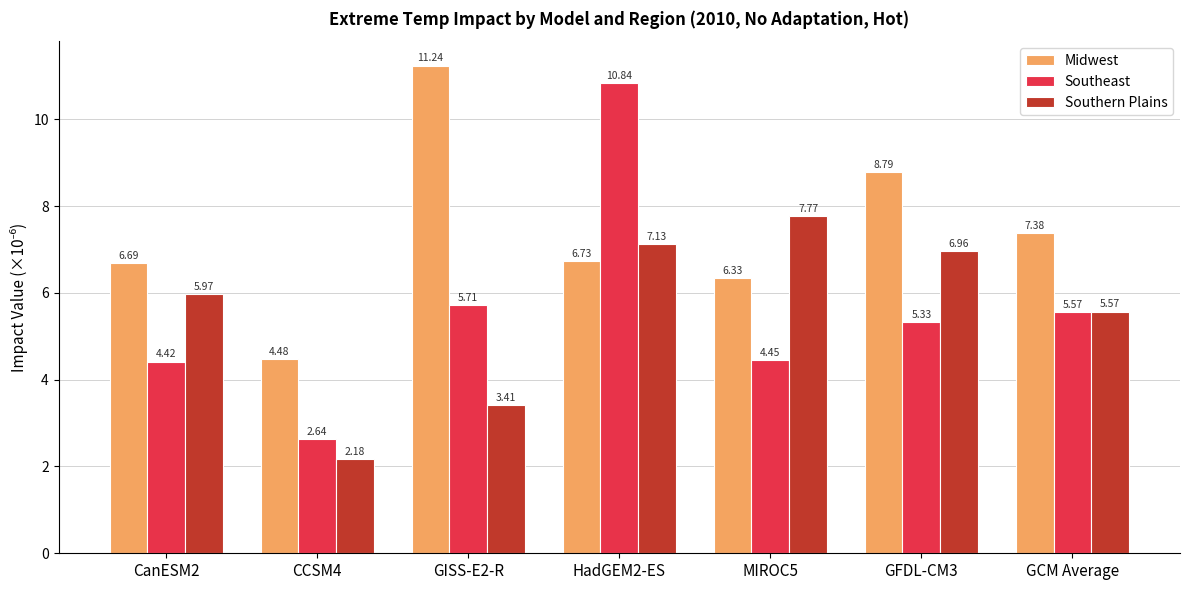

Rank the series at GFDL-CM3 from highest to lowest value.

Midwest, Southern Plains, Southeast